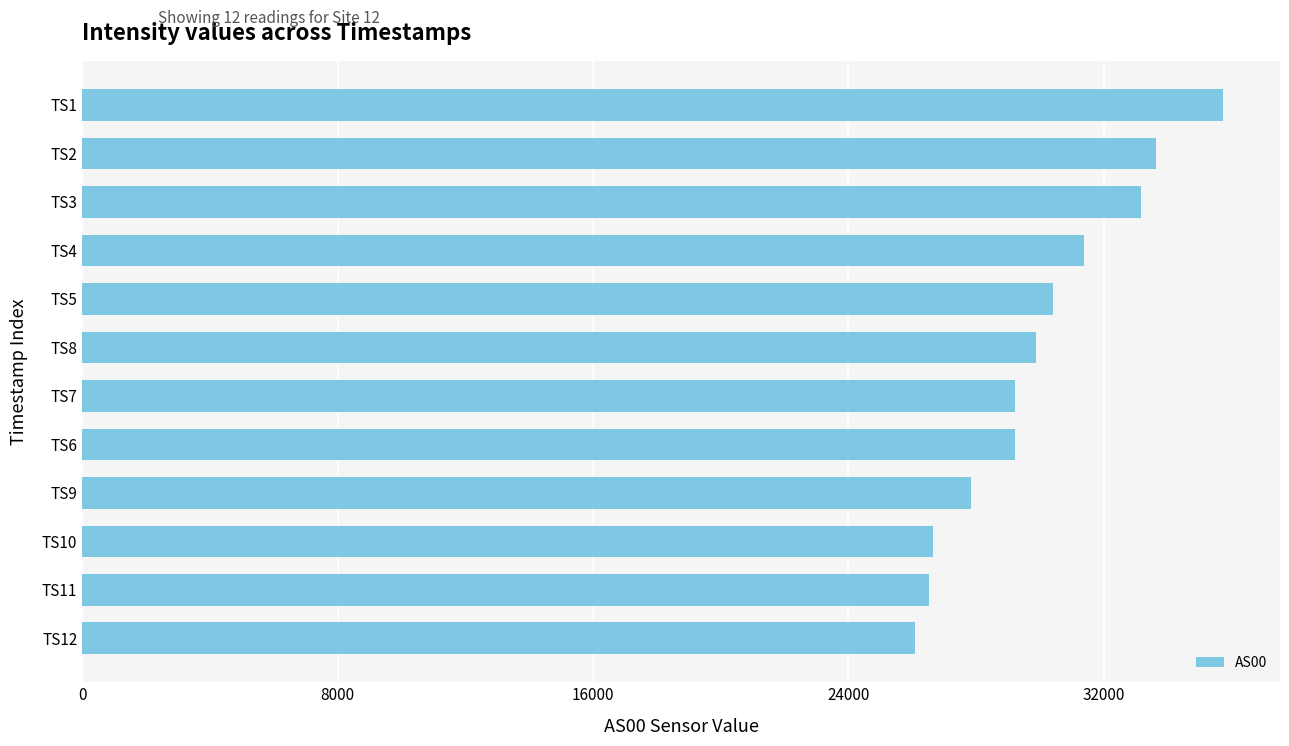

What is the maximum value shown in the chart?

35732